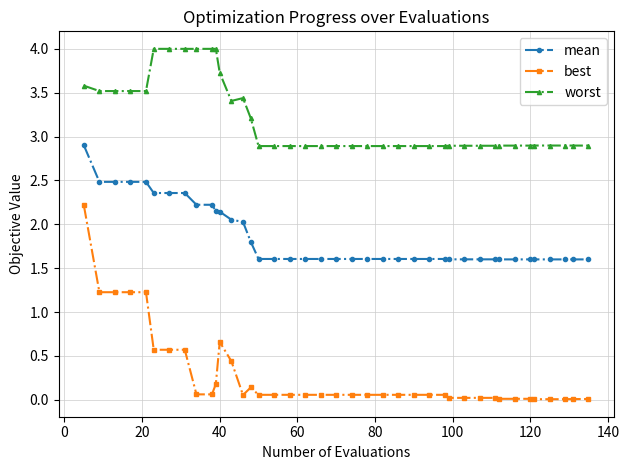

What is the difference between the maximum and minimum values in the worst series?

1.1